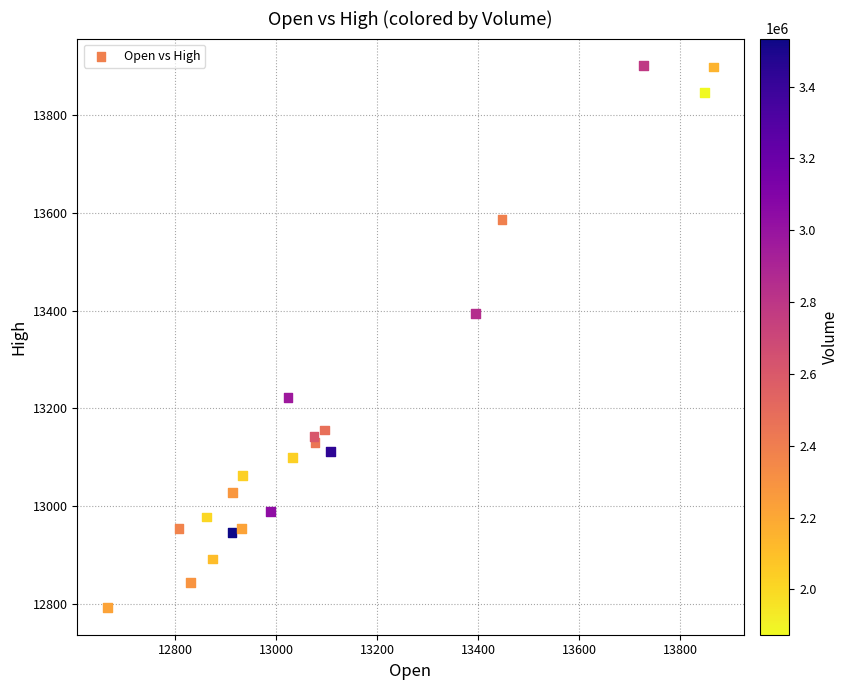

What Y value in the scatter plot is closest to 13346?

13394.1